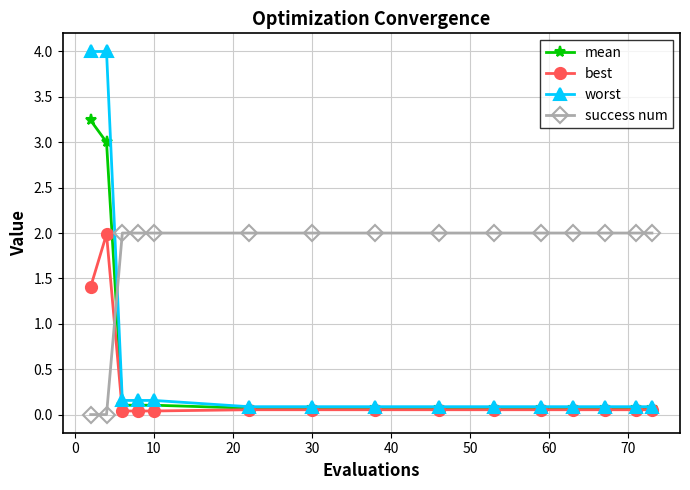

What is the maximum value for best?

2.0